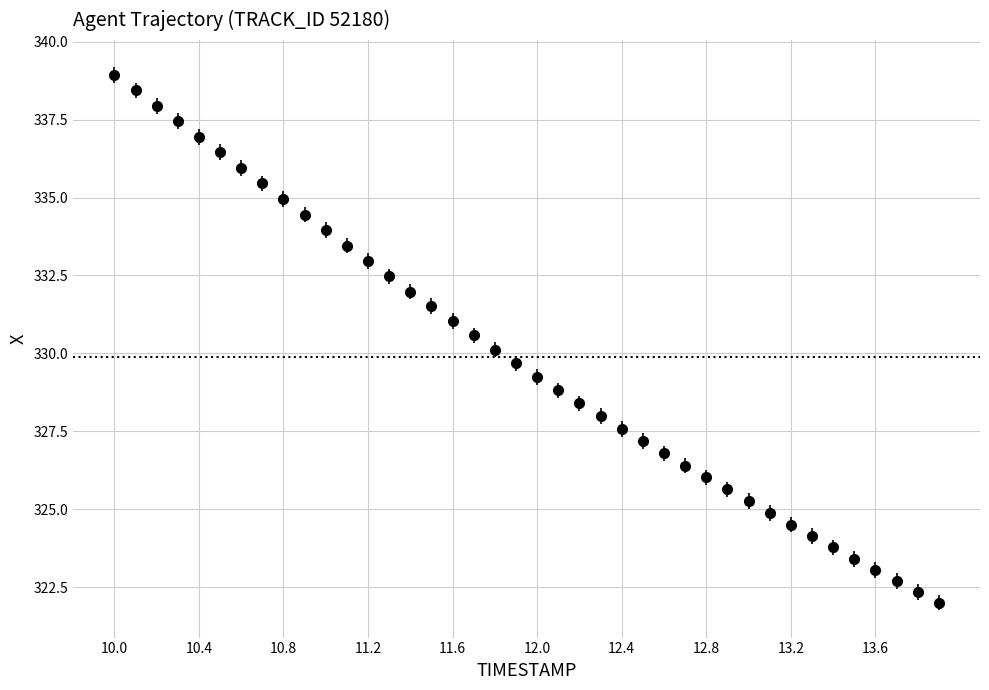

What is the difference between the maximum and minimum values?

16.9